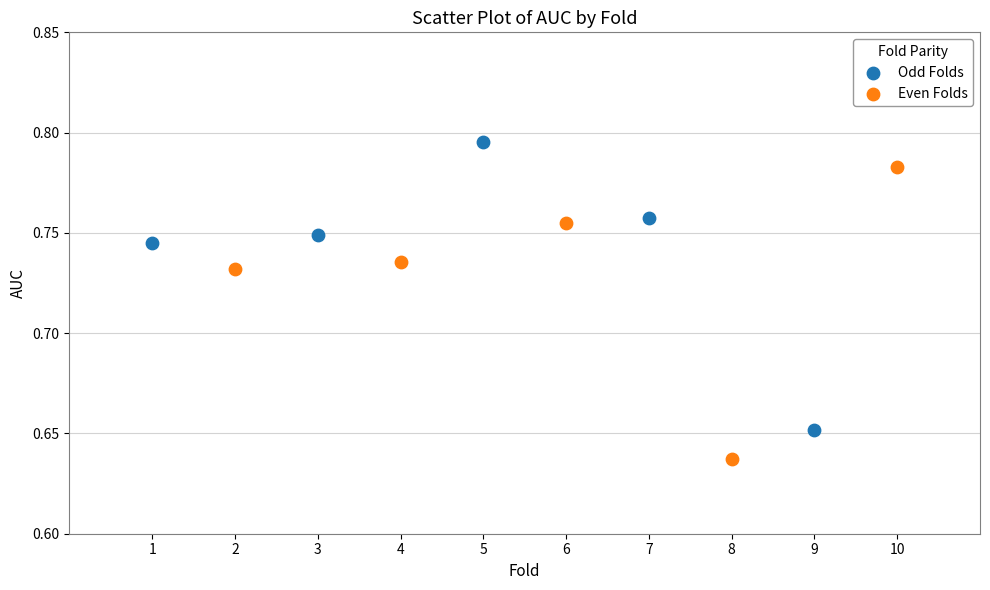

Which series contains the highest Y value?

Odd Folds